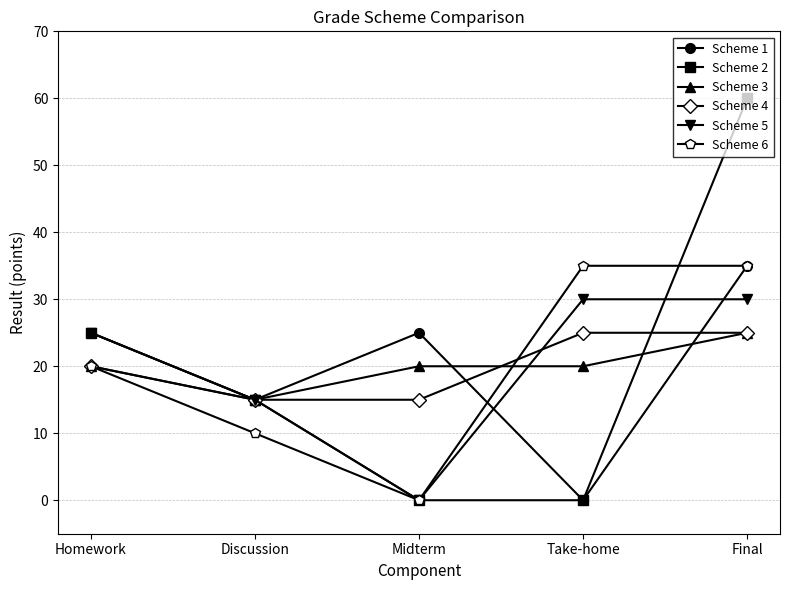

What is the sum of all Scheme 2 values?

100